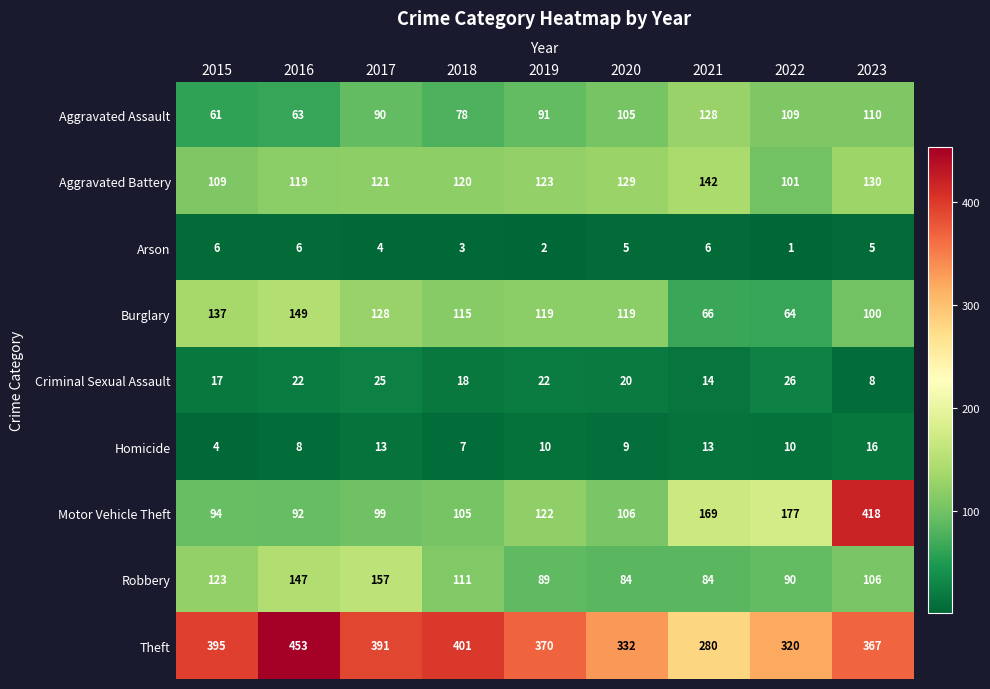

At which label does Arson first exceed 5?

2015